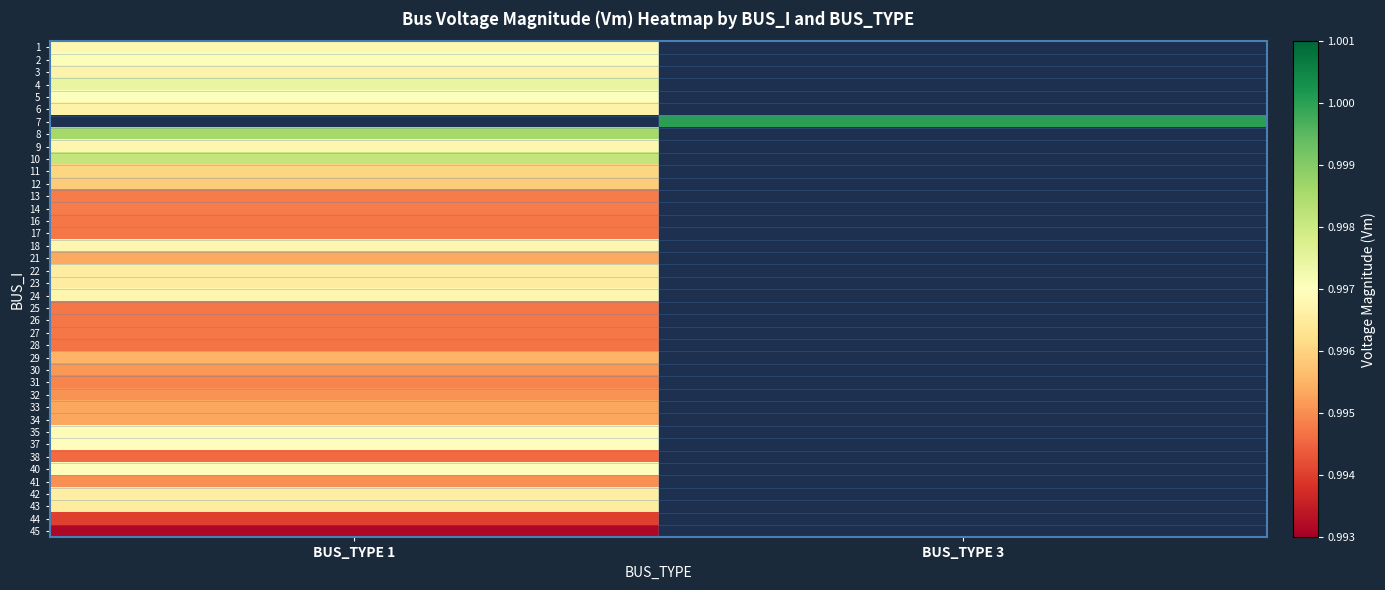

List the series in order of their peak value, lowest first.

45, 44, 38, 28, 25, 17, 26, 27, 16, 13, 14, 31, 41, 32, 30, 34, 33, 21, 29, 12, 11, 43, 23, 22, 42, 6, 3, 24, 18, 9, 1, 35, 37, 40, 5, 2, 4, 7, 10, 8